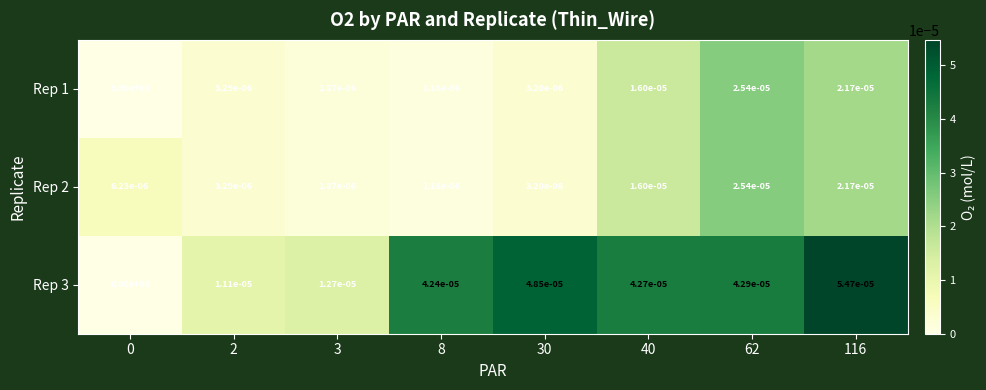

The Rep 1 series shows 0.0 at 30. True or false?

True